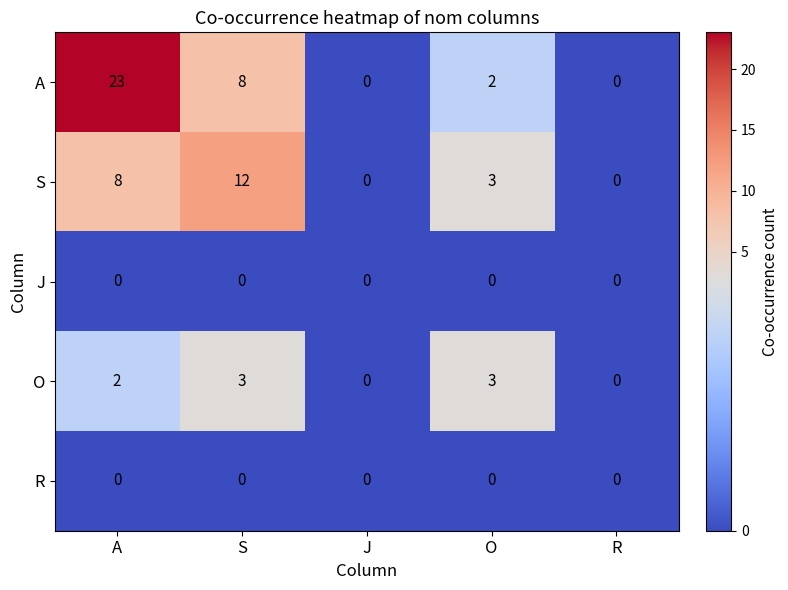

Which series has the largest total across all categories?

A